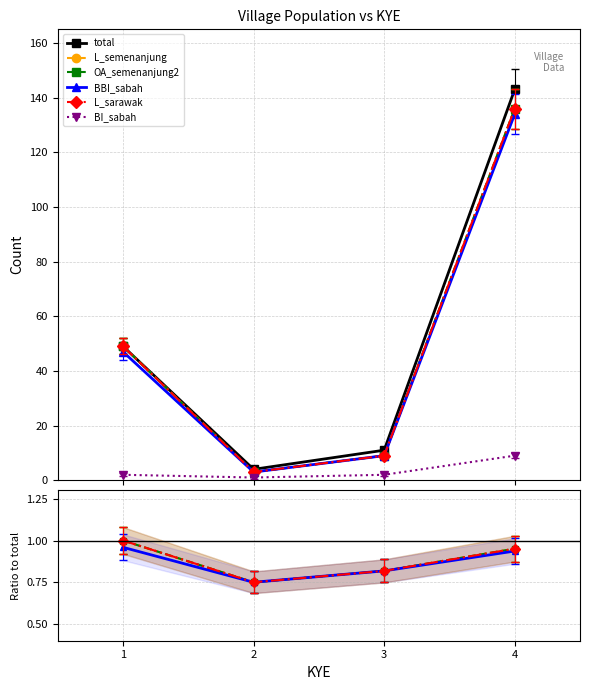

At 3, list the series in order from smallest to largest.

BI_sabah, L_semenanjung, OA_semenanjung2, BBI_sabah, L_sarawak, total